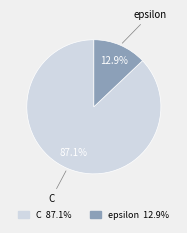

To the nearest percent, what is the combined percentage of C and epsilon?

100%